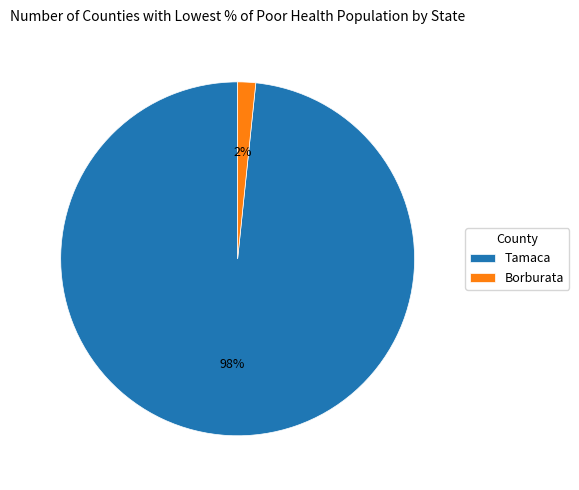

To the nearest percent, what percentage of the pie is Tamaca?

98%